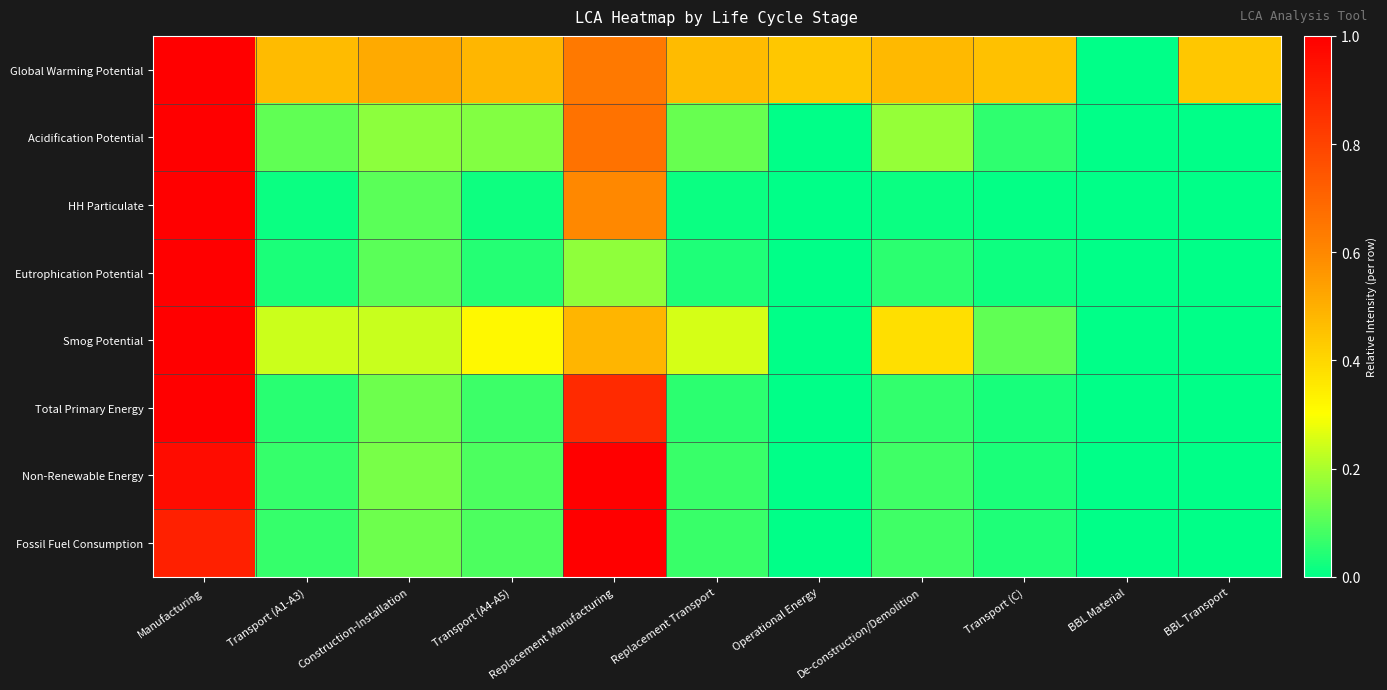

At which category is the sum across all series the highest?

Manufacturing